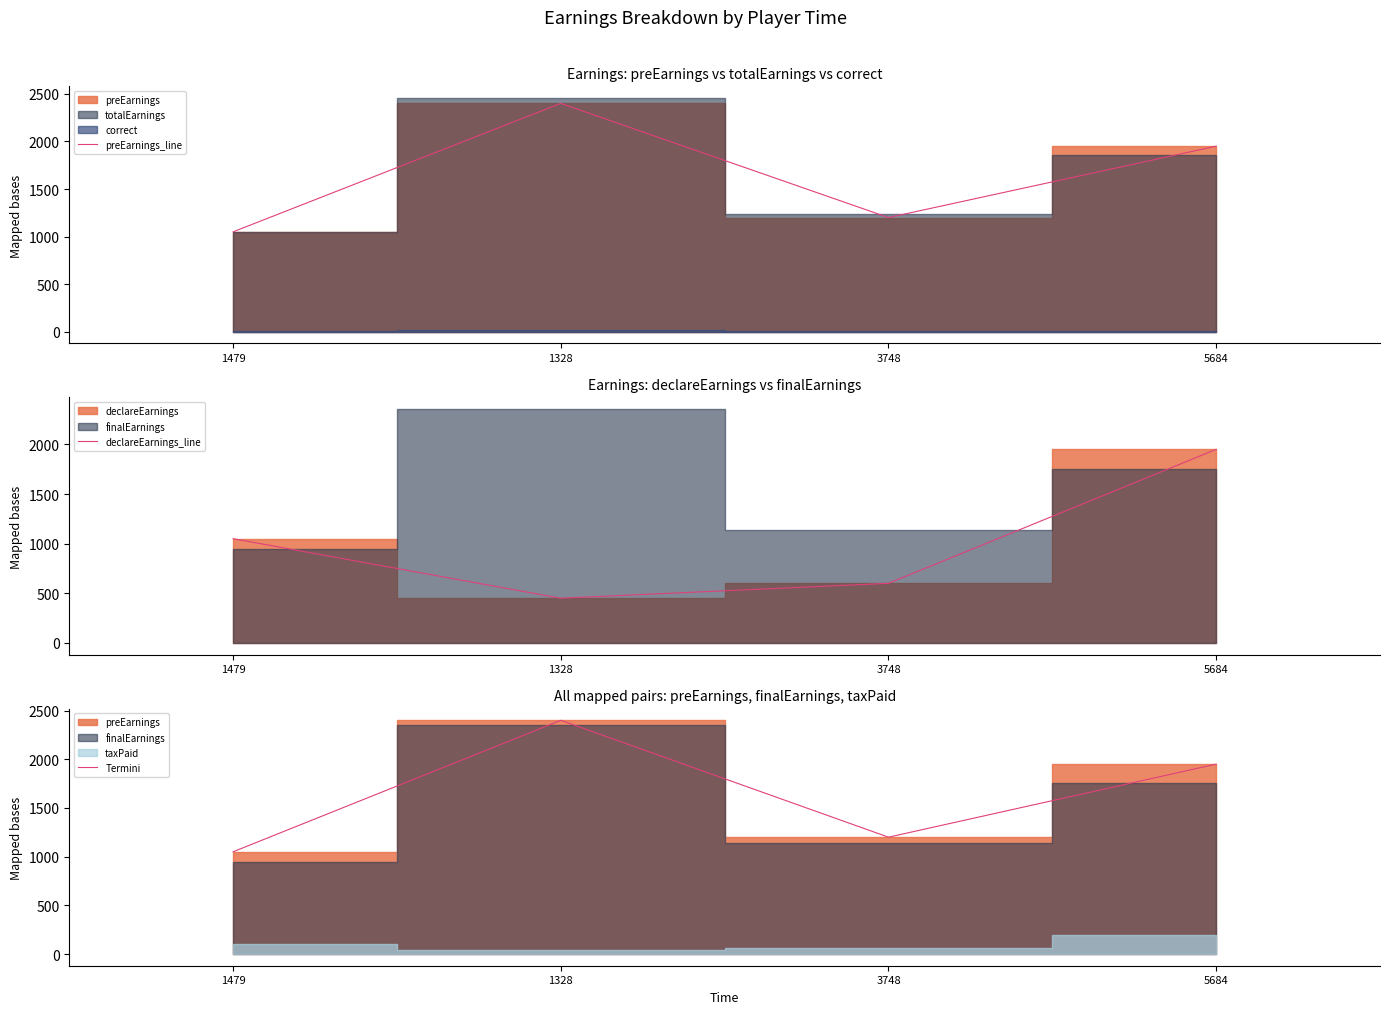

Is the value of preEarnings_line at 1479 greater than the value of declareEarnings_line at 1328?

Yes